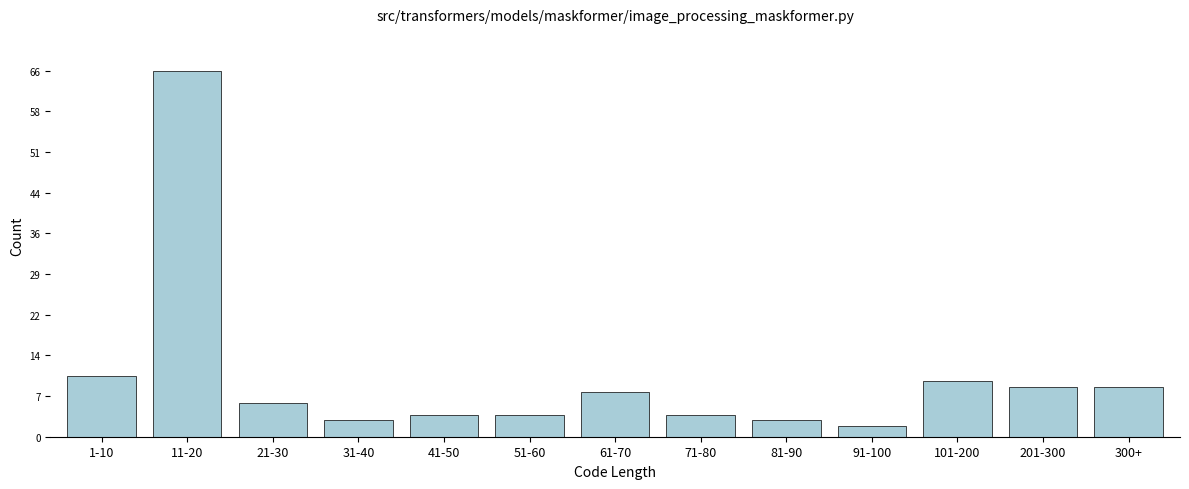

Reading left to right, extract all data points from this chart.

11	66	6	3	4	4	8	4	3	2	10	9	9